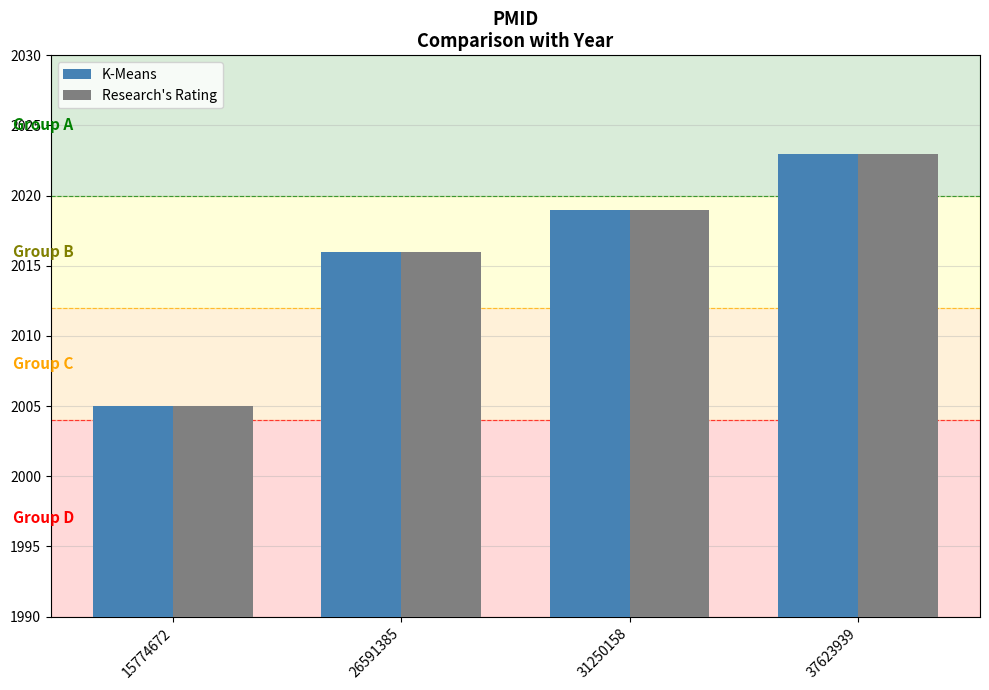

At how many categories does at least one series exceed 2014?

3